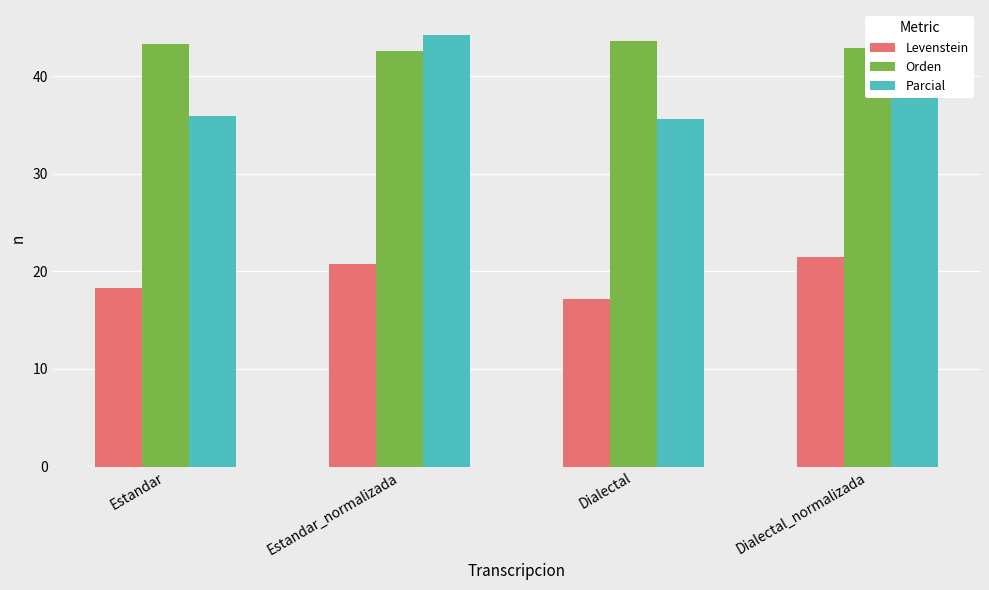

What is the average value of the Levenstein series?

19.4